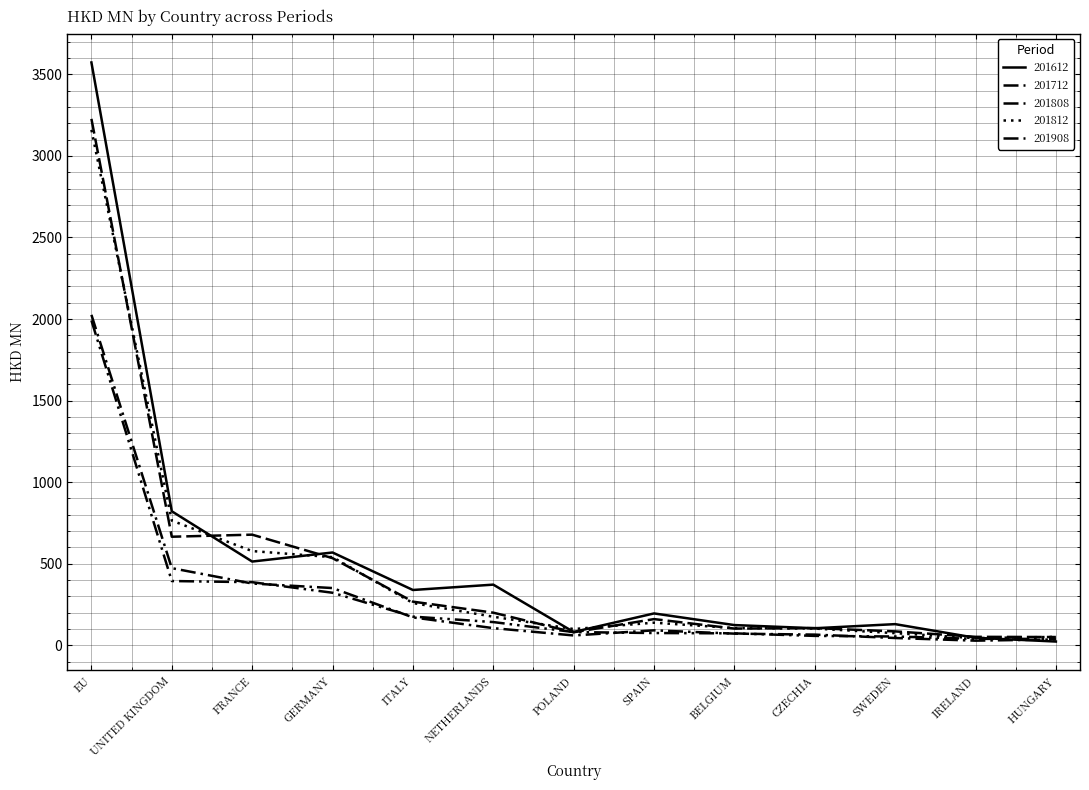

What is the average value of the 201808 series?

299.7